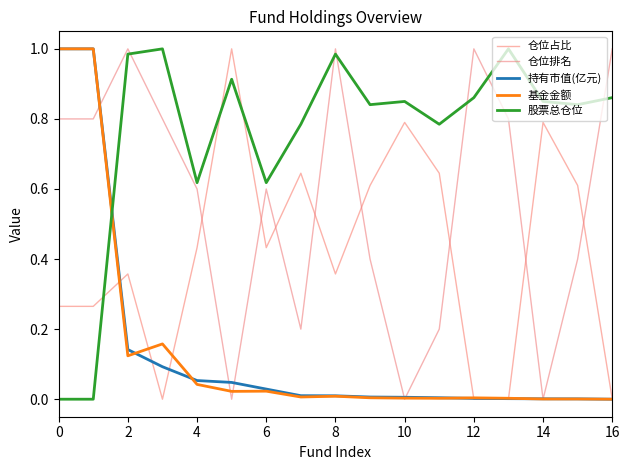

What is the difference between the maximum and minimum values in the 仓位排名 series?

1.0